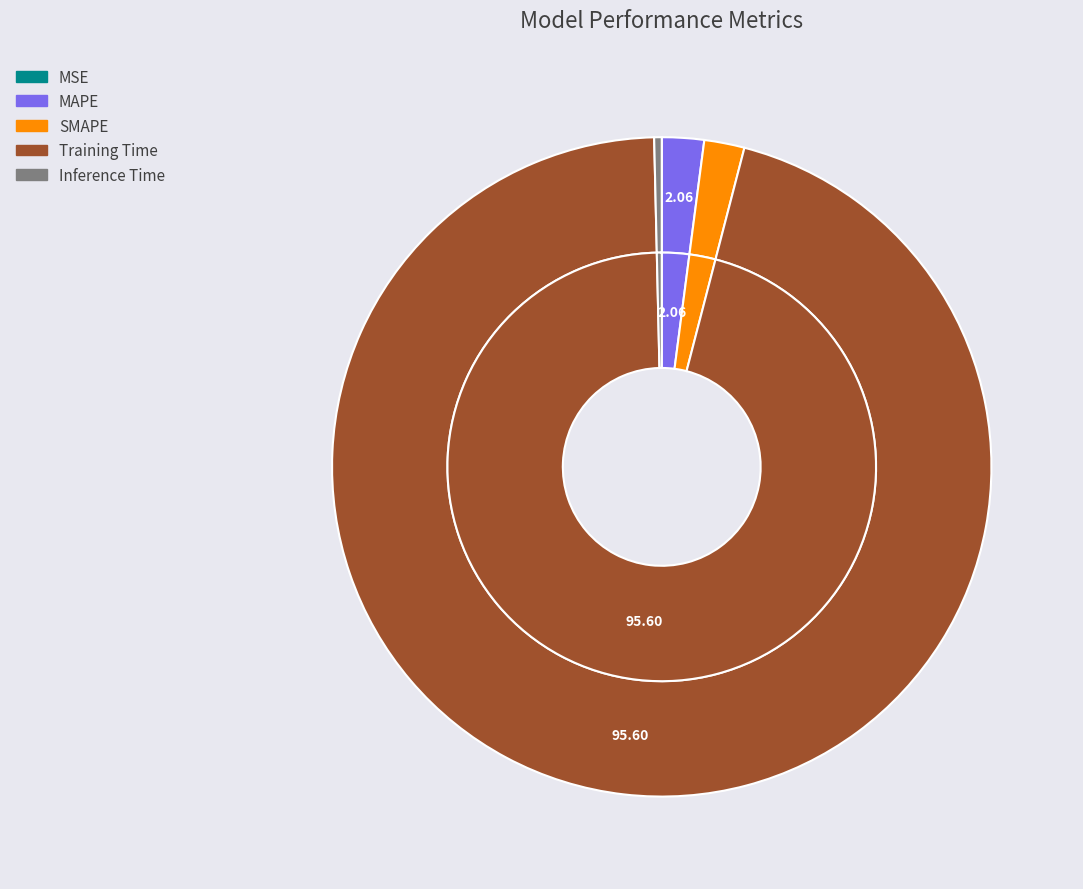

What is the smallest slice in the pie chart?

MSE